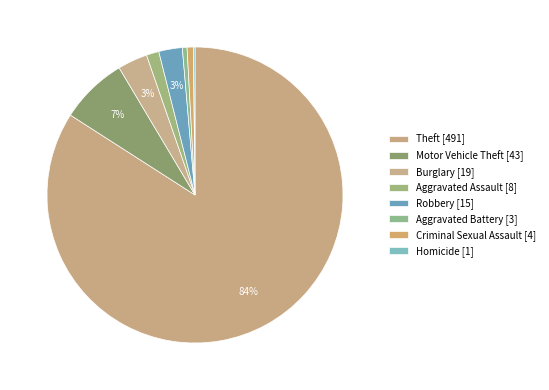

Is there any slice that represents more than half of the pie?

Yes